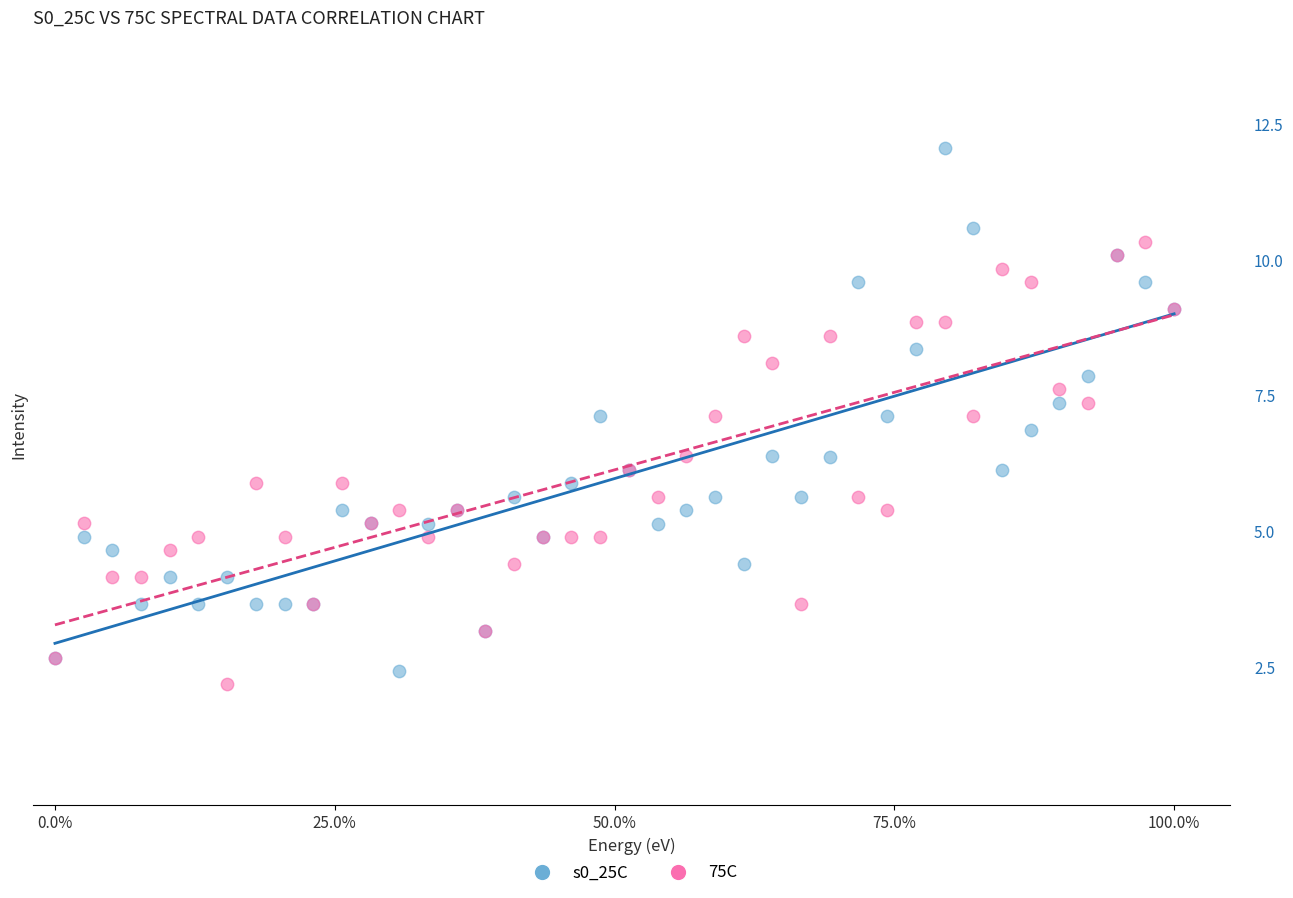

Which series has the widest spread of Y values?

s0_25C